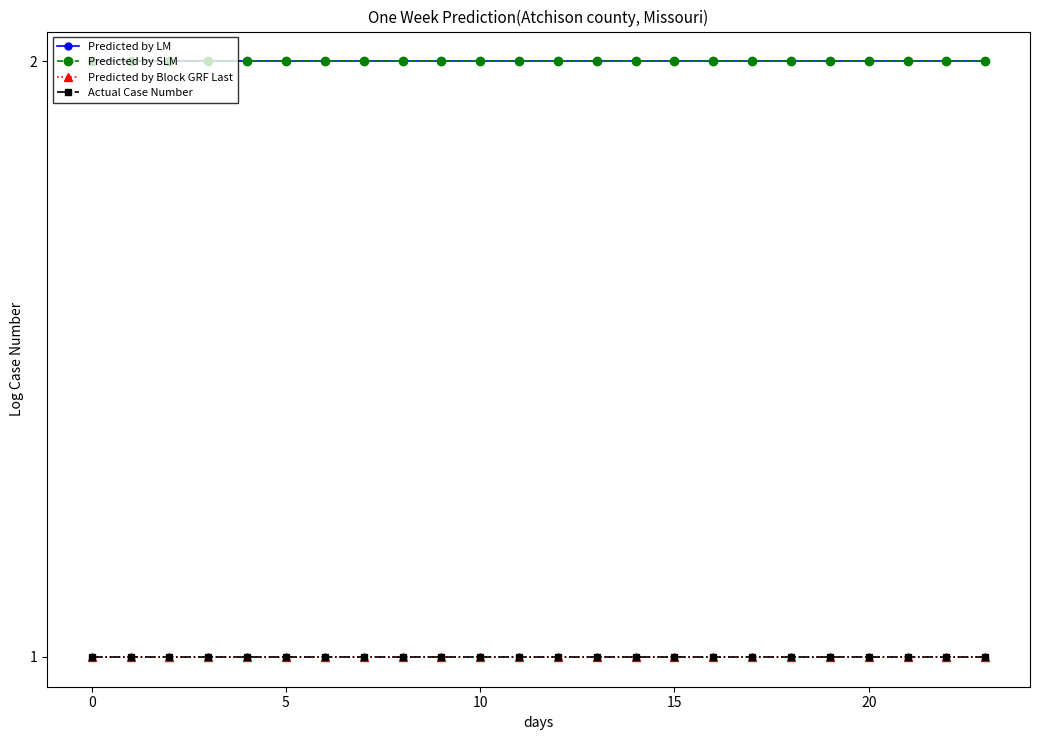

What is the greatest value displayed?

2